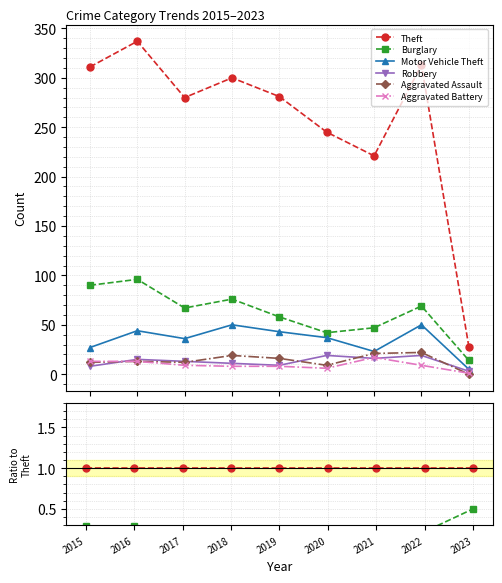

How many interior local valleys does the Motor Vehicle Theft series have?

2